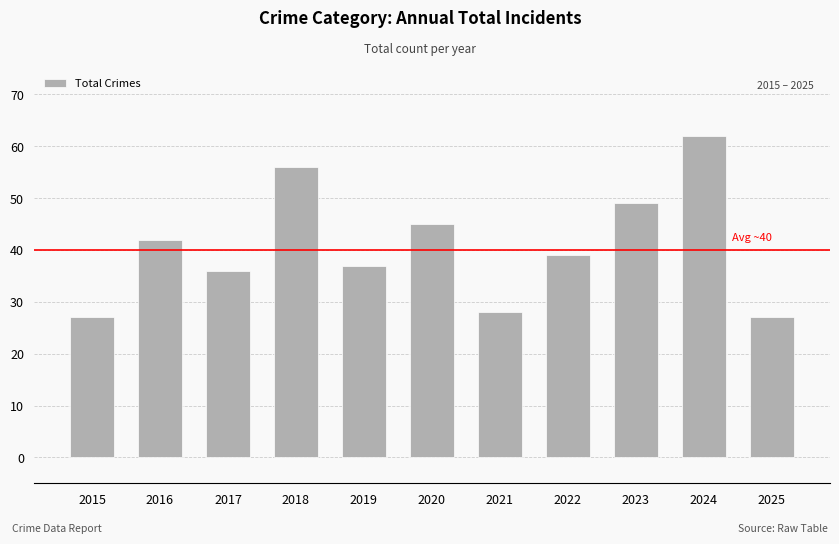

Reading right to left, extract all data points from this chart.

2025=27	2024=62	2023=49	2022=39	2021=28	2020=45	2019=37	2018=56	2017=36	2016=42	2015=27